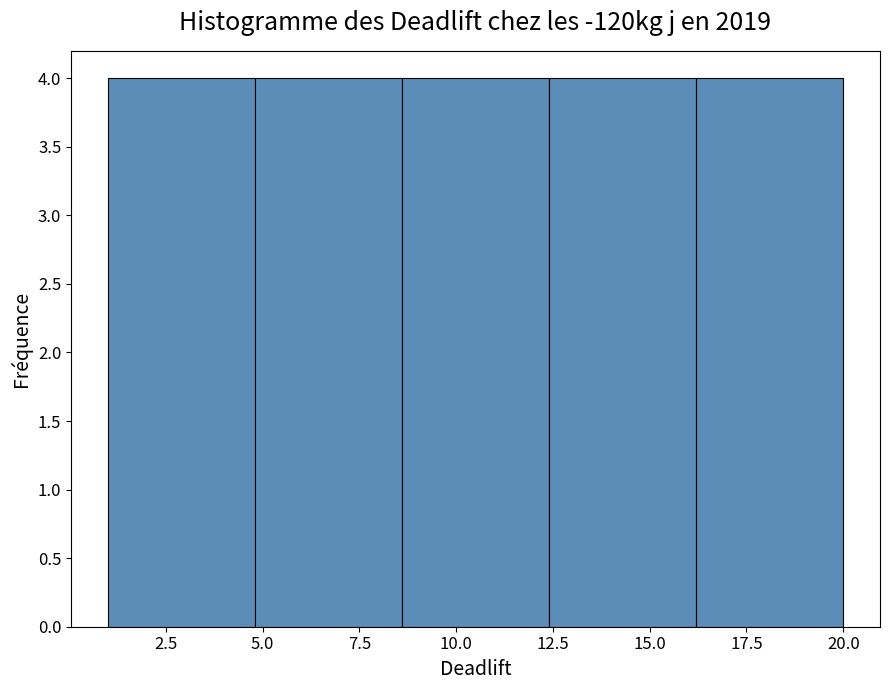

Reading left to right, transcribe this chart: for each bar, give the range it covers on the x-axis and its height. Neither the bar edges nor the heights are printed on the chart, so give them approximately, as read against the axes.

1.0 to 4.8: 4
4.8 to 8.6: 4
8.6 to 12.4: 4
12.4 to 16.2: 4
16.2 to 20.0: 4